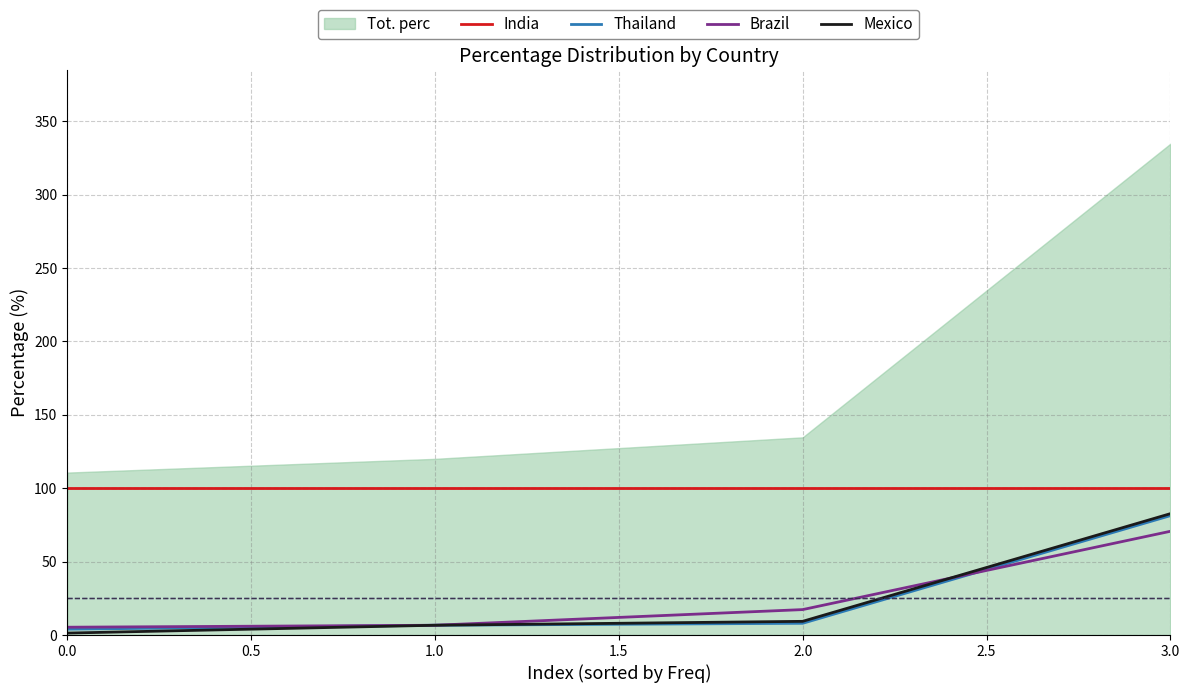

What is the value of the Mexico point at the 2nd from the left?

6.7